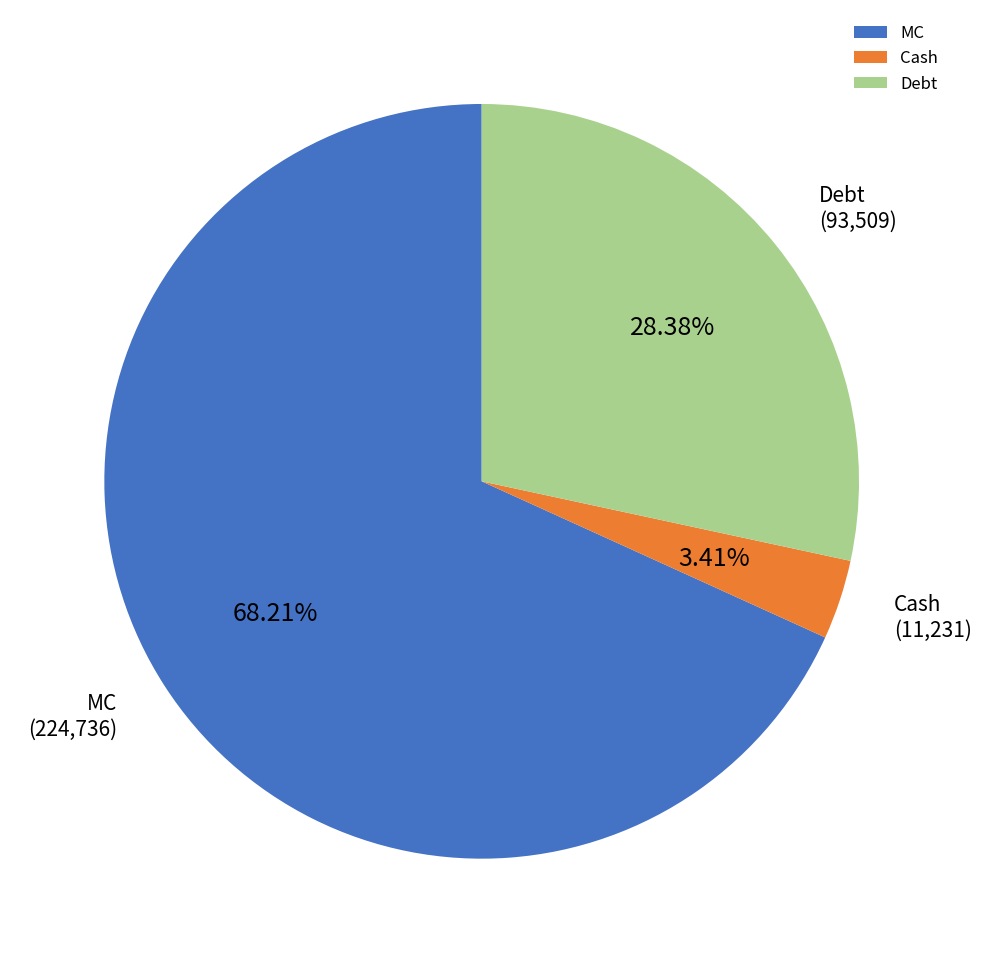

Count the number of slices in the pie.

3